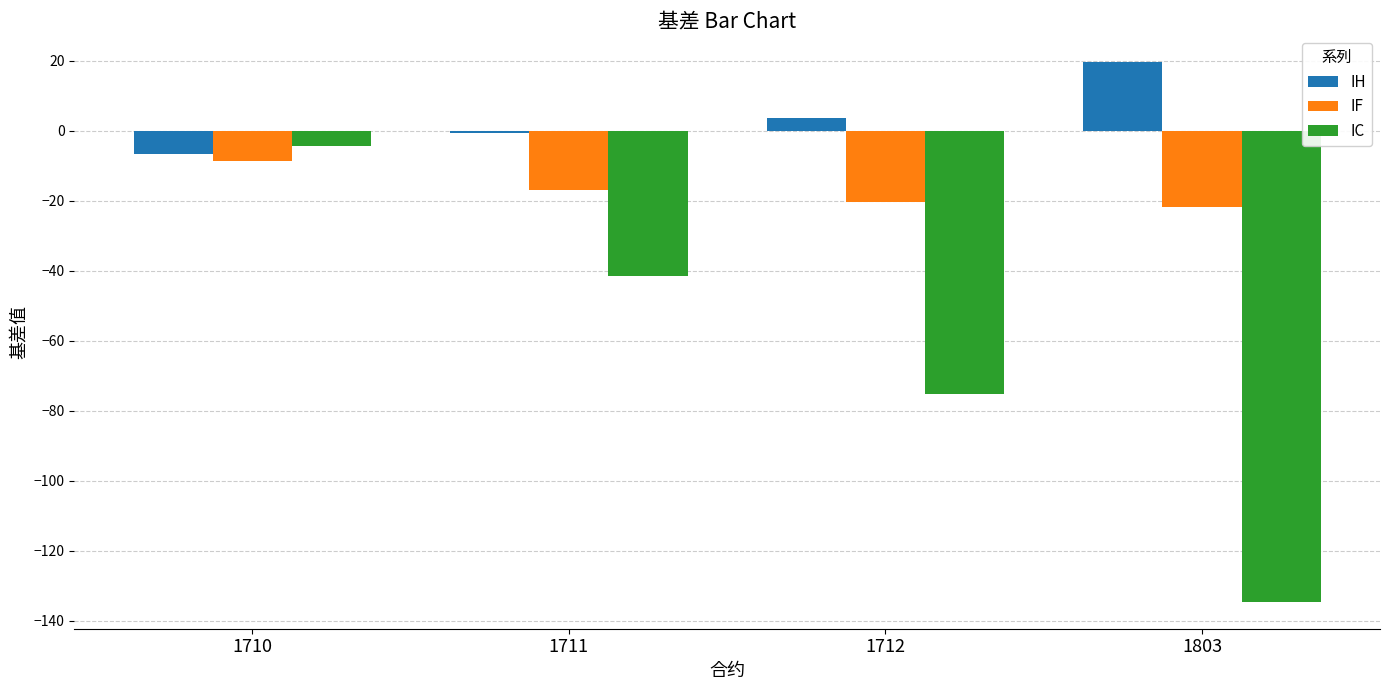

Rank the categories by IH value from highest to lowest.

1803, 1712, 1711, 1710